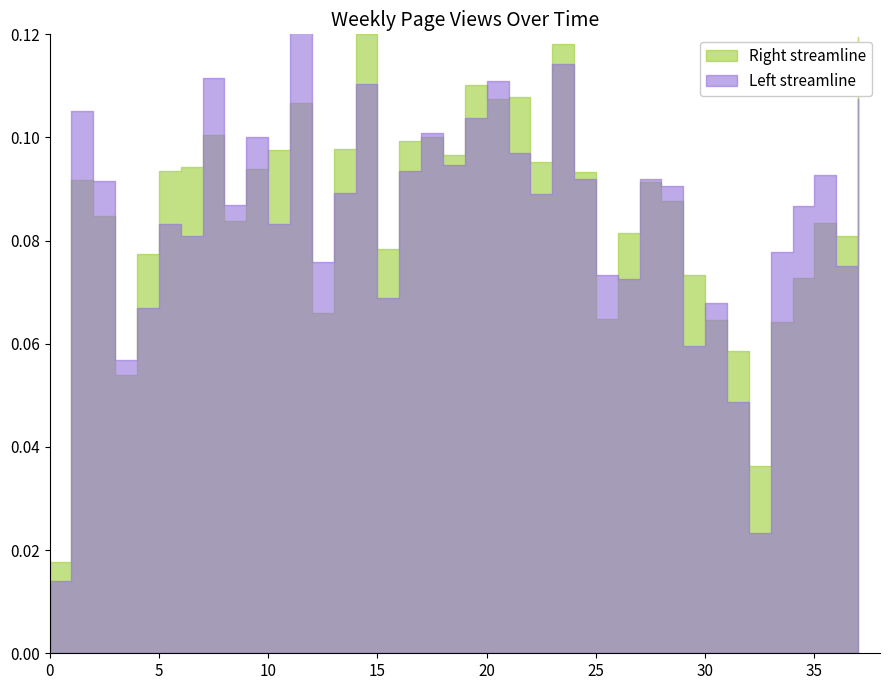

True or false: the data has more than 2 interior local peaks.

True